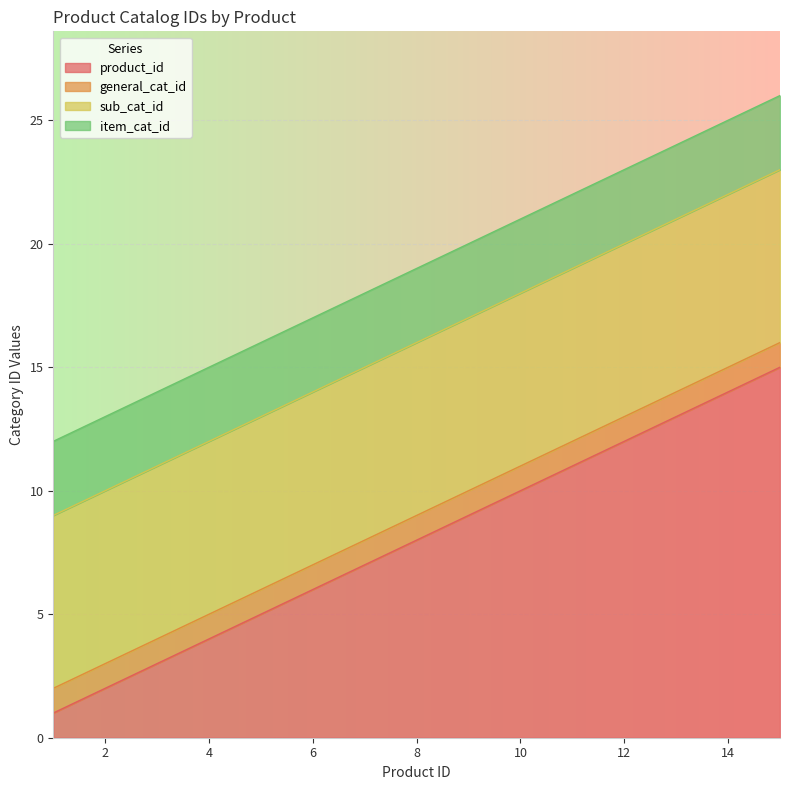

Which series has the widest spread of values?

product_id